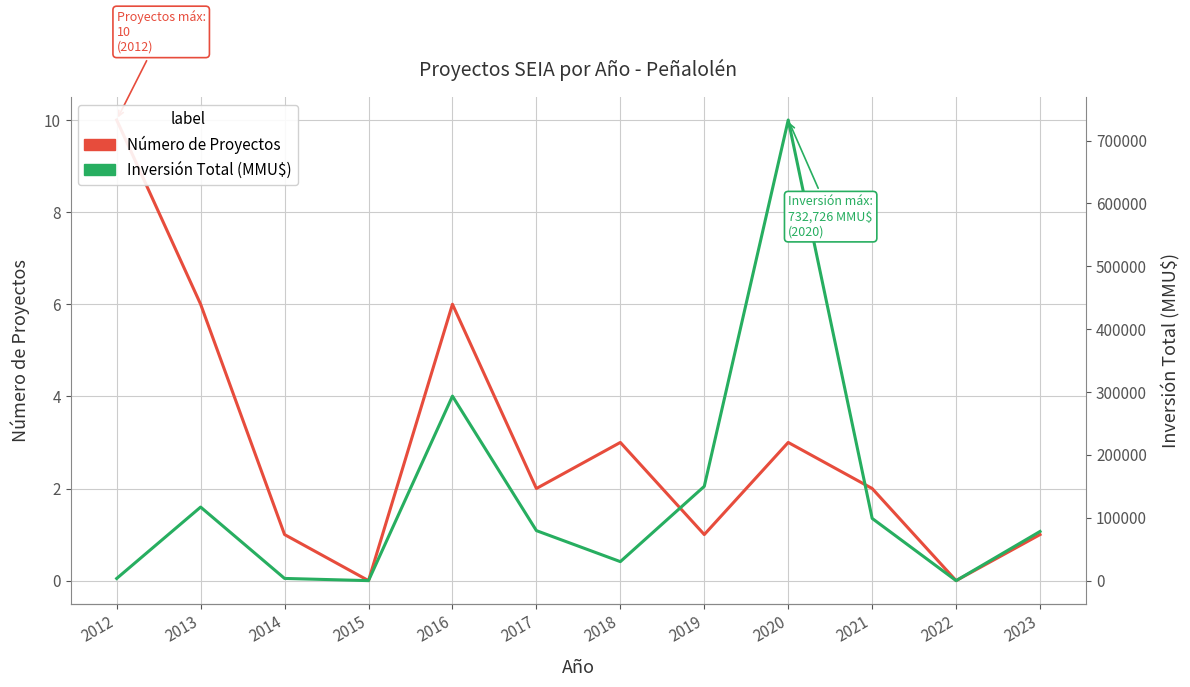

At which label is Número de Proyectos closest to 5?

2013